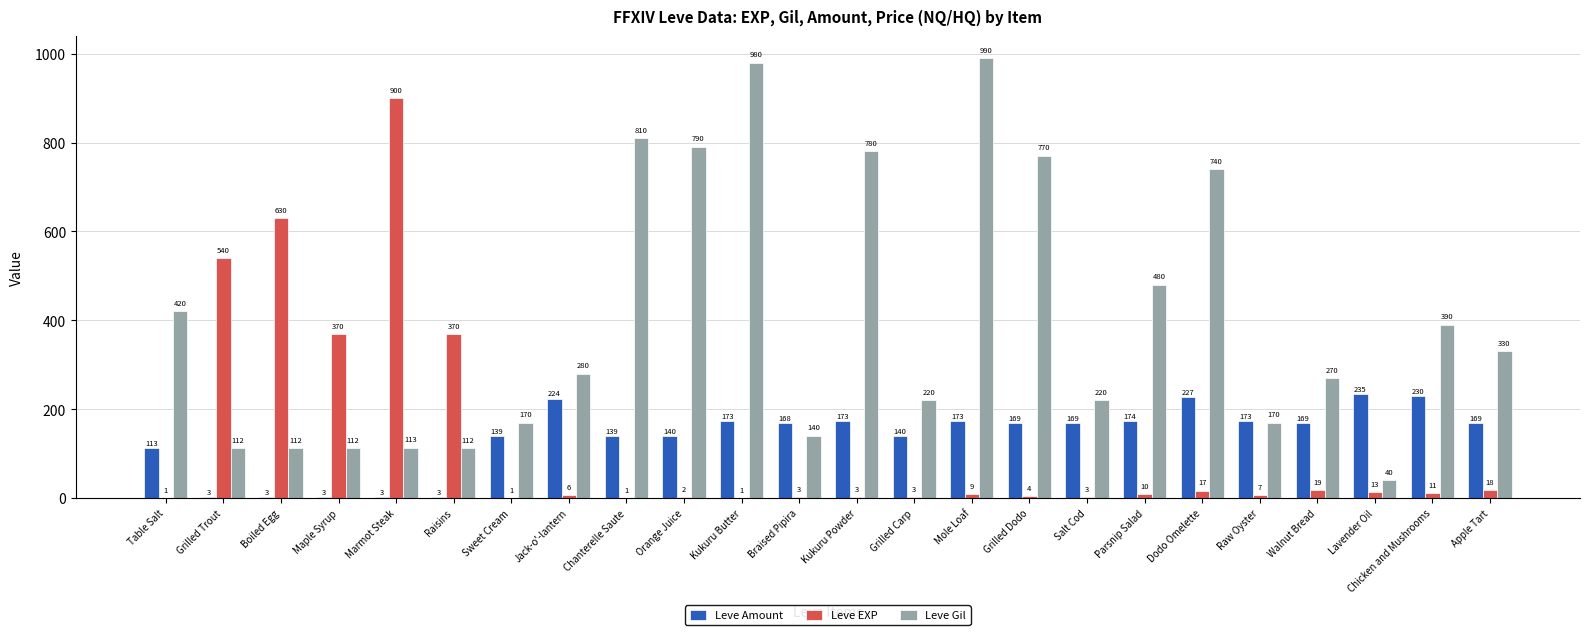

The value of Leve EXP at Raisins is 619. True or false?

False